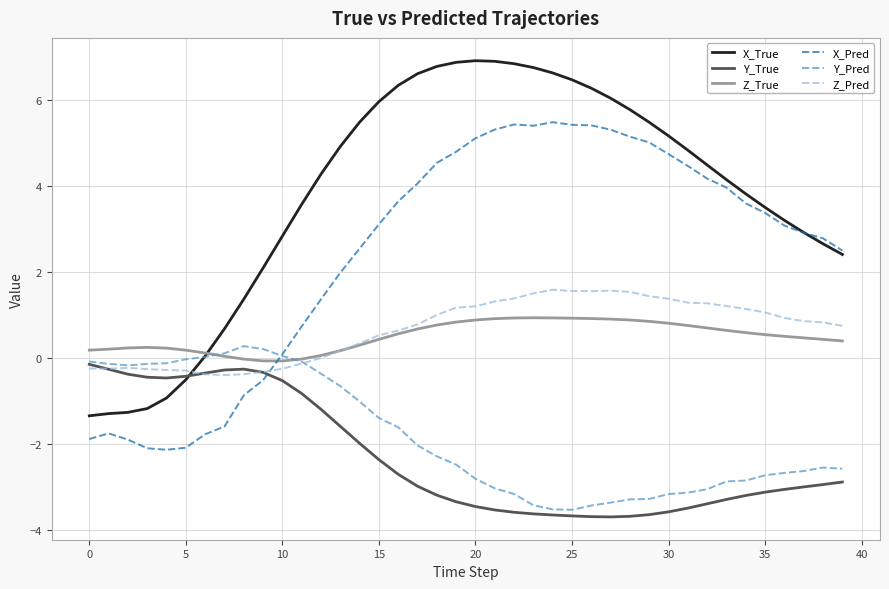

Which series has the largest total across all categories?

X_True